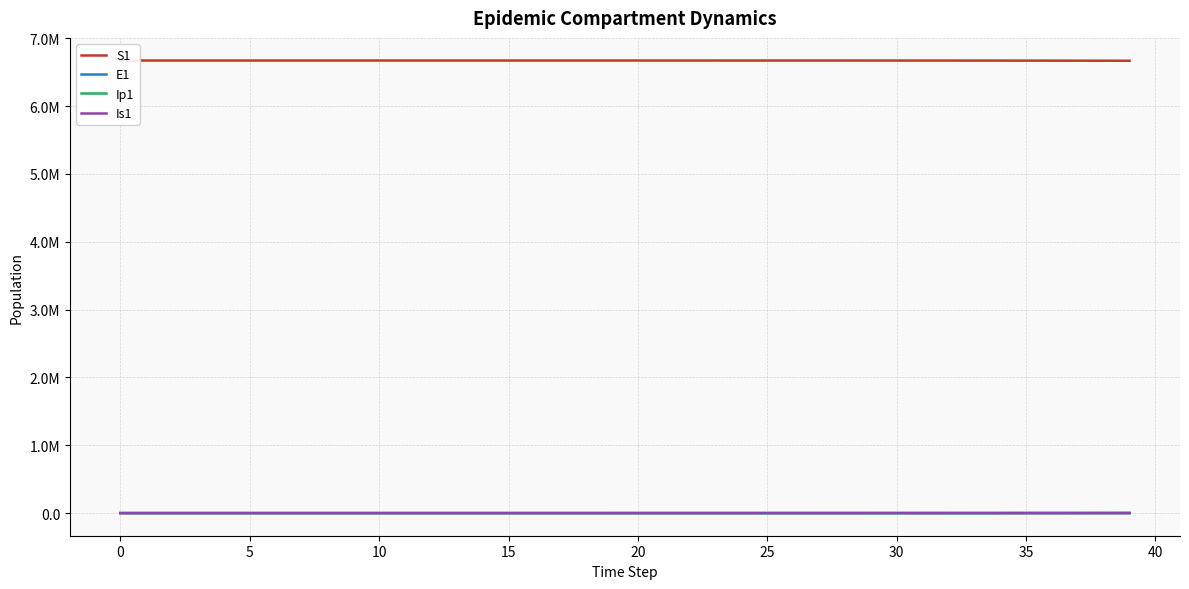

At how many categories does at least one series exceed 1175534?

40